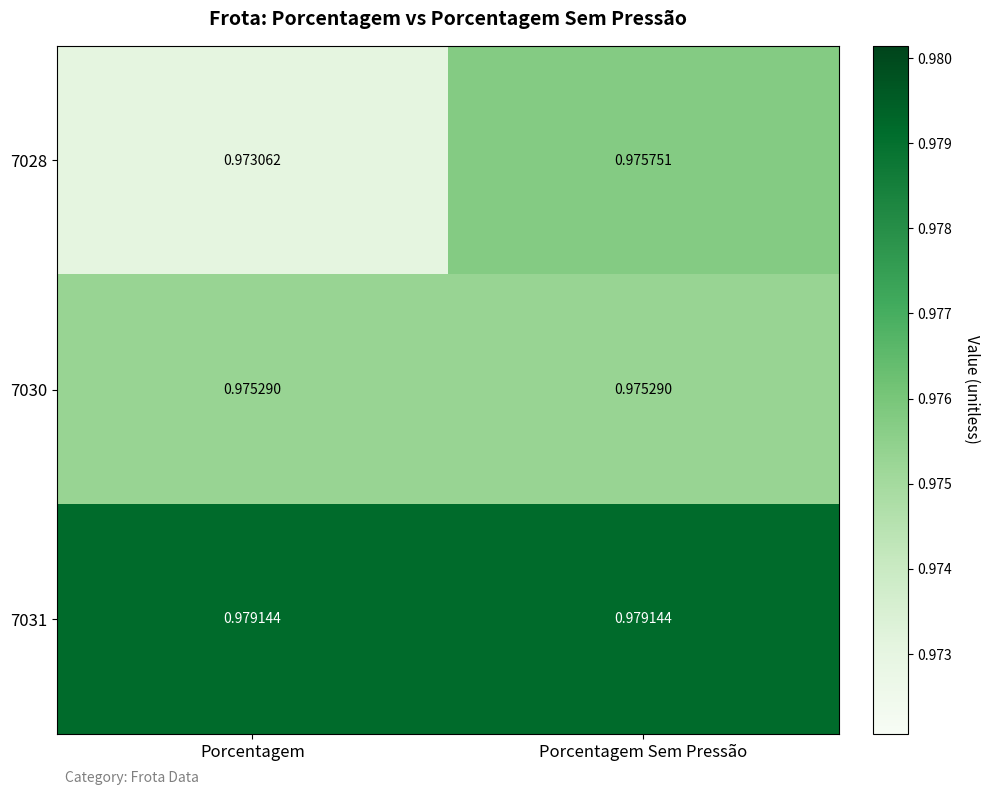

Rank the series by their average value, from lowest to highest.

7028, 7030, 7031